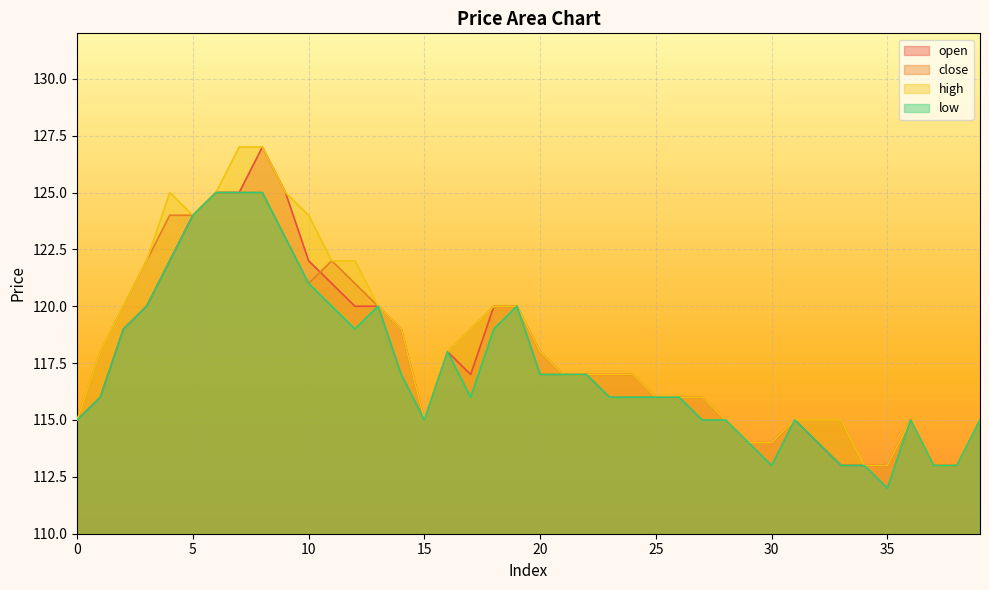

In open, how many points are lower than both neighbors (excluding endpoints)?

2